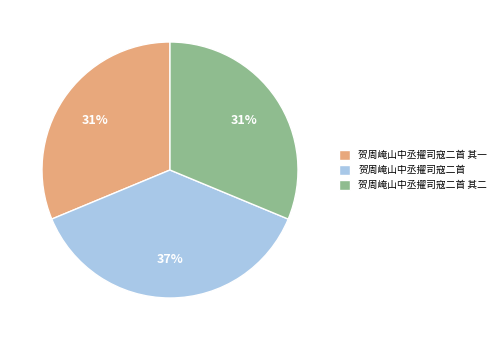

Does 贺周崦山中丞擢司寇二首 account for over 50% of the chart?

No